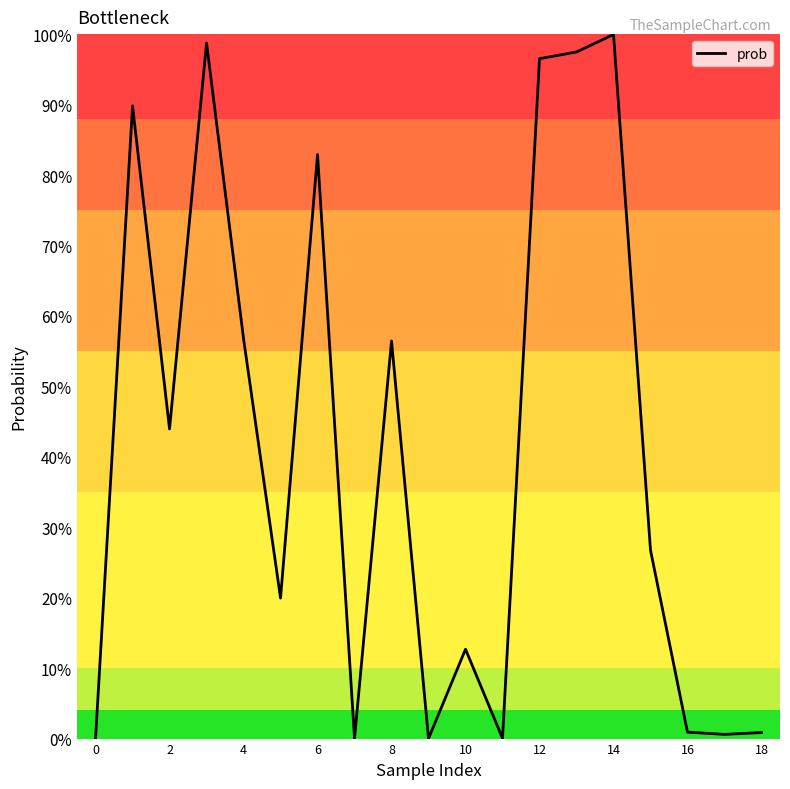

How many interior local valleys (lower than both neighbors) does the data have?

6